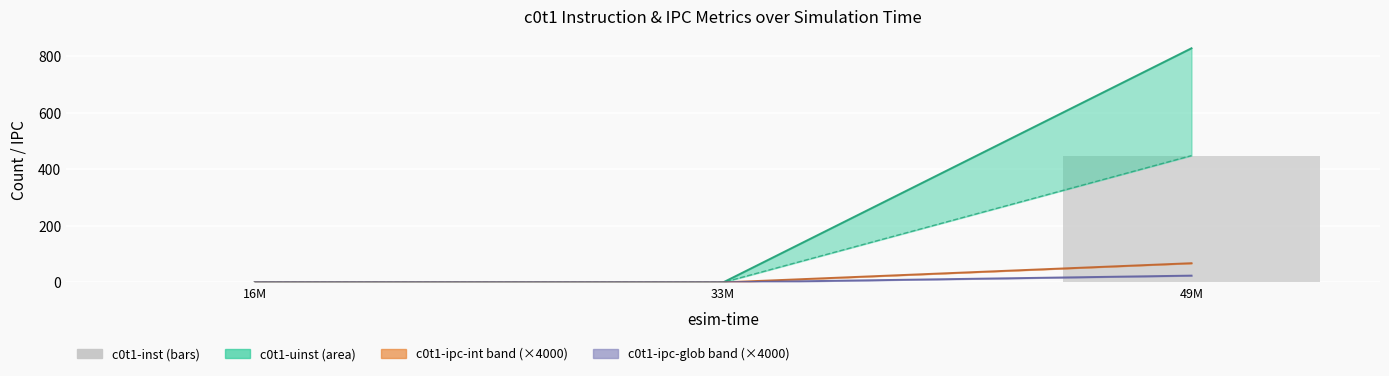

How many positive values are there?

1